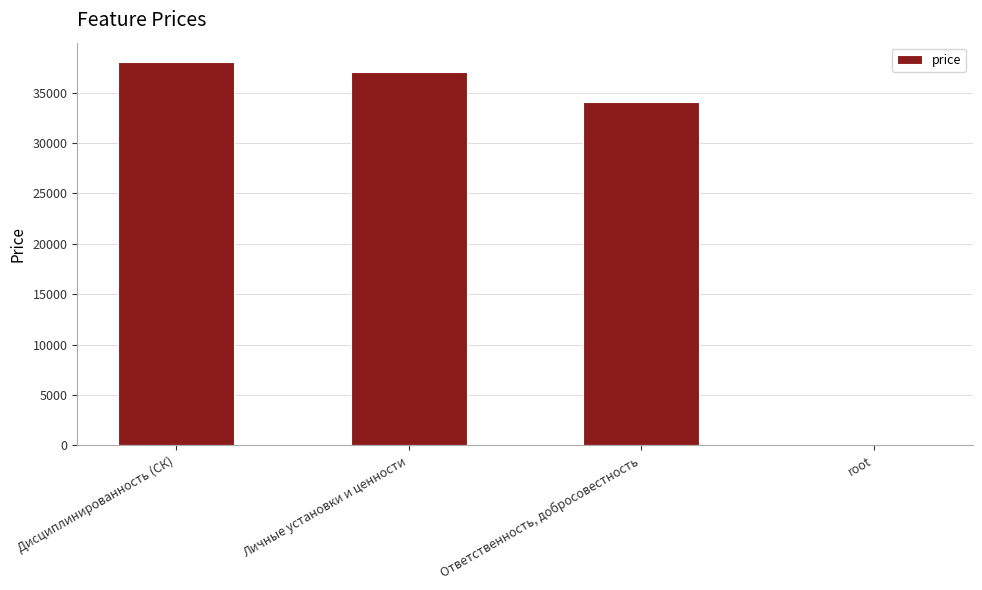

Between Личные установки и ценности and Ответственность, добросовестность, which is larger?

Личные установки и ценности